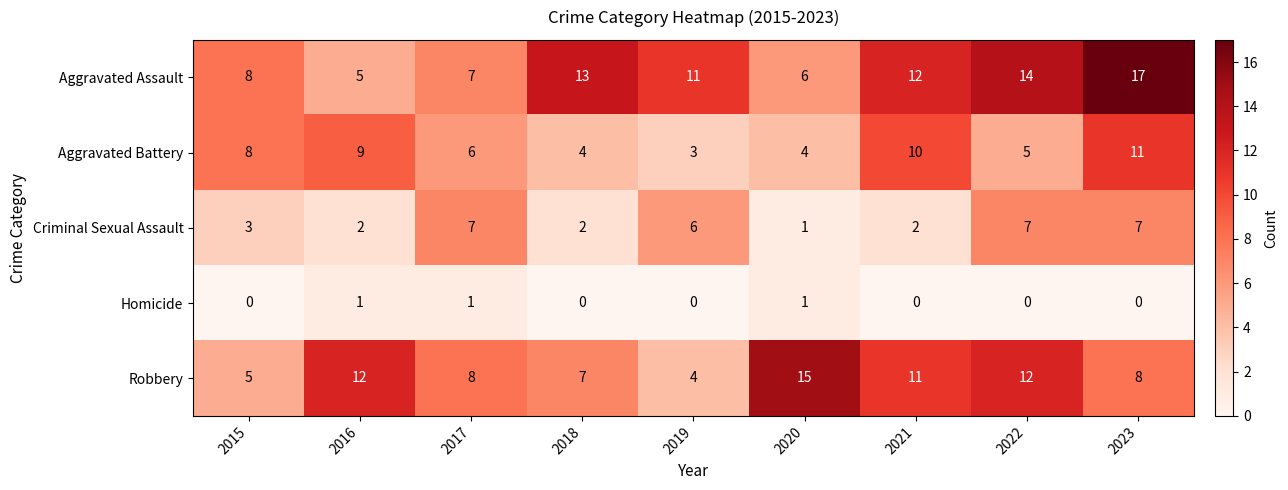

What is the total value across all series at 2021?

35